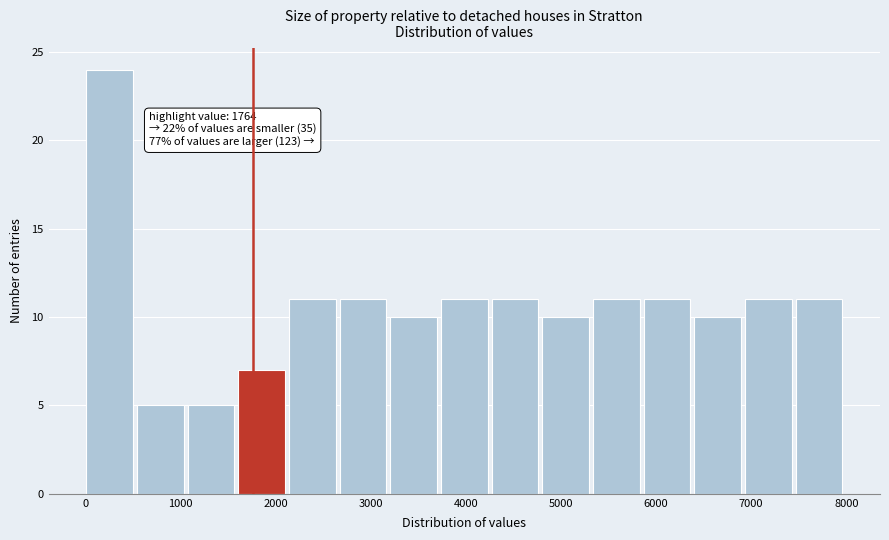

Which range on the x-axis has the tallest bar?

0 to 500